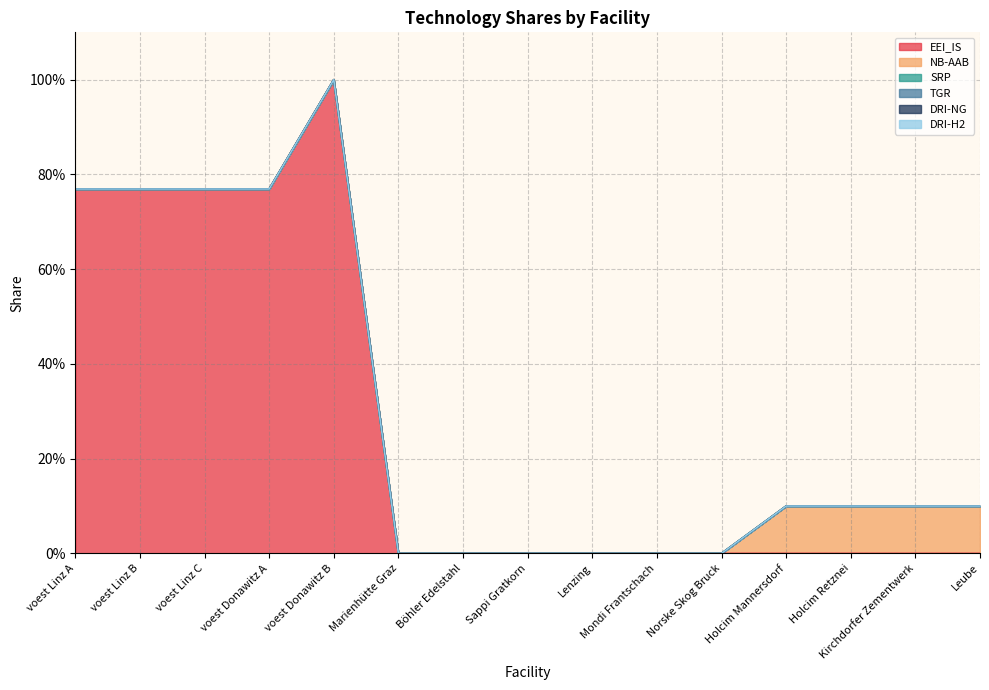

What position from the left is Sappi Gratkorn?

8